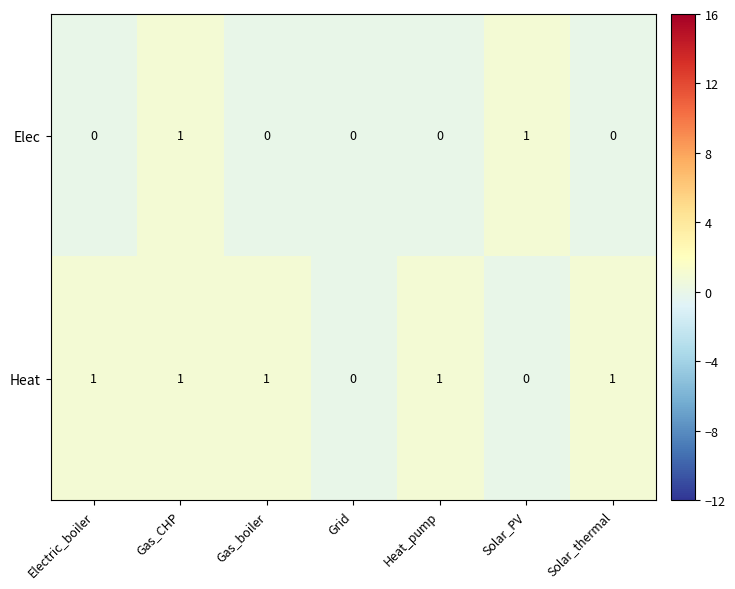

Reading left to right, what are all the values shown in this chart?

Elec: 0	1	0	0	0	1	0
Heat: 1	1	1	0	1	0	1